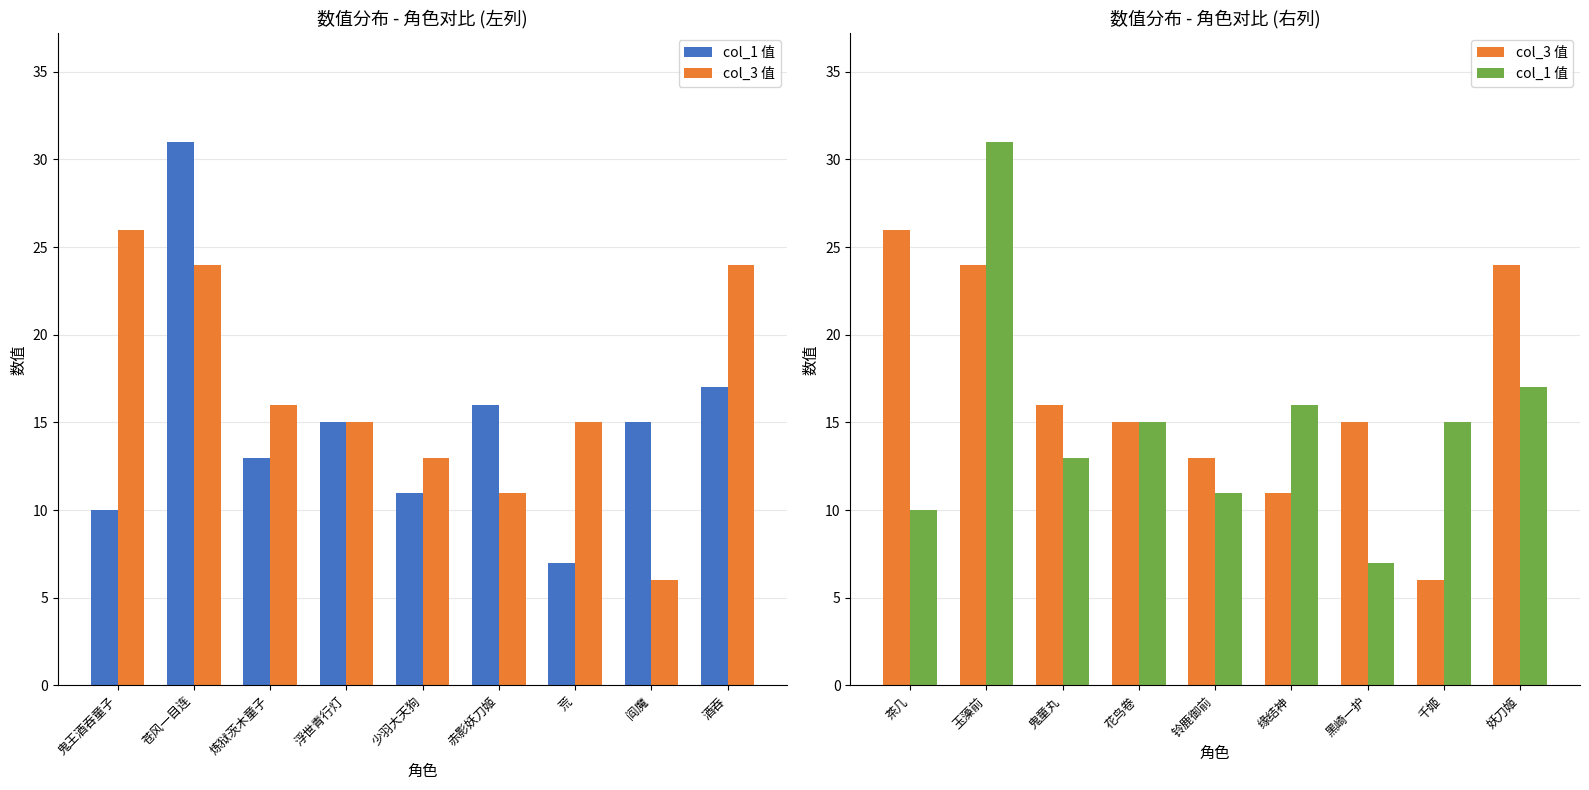

At how many categories does at least one series exceed 8?

9